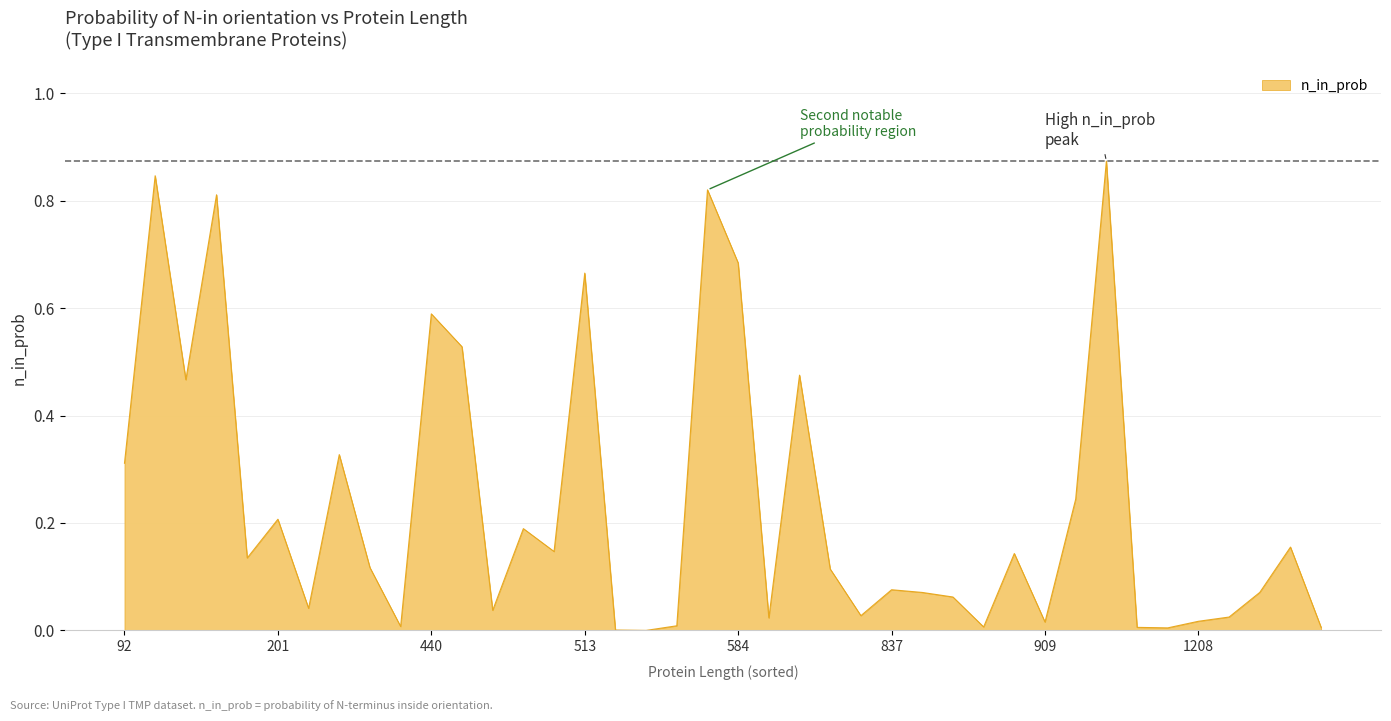

The chart shows a value of 0.4 at 201. True or false?

False